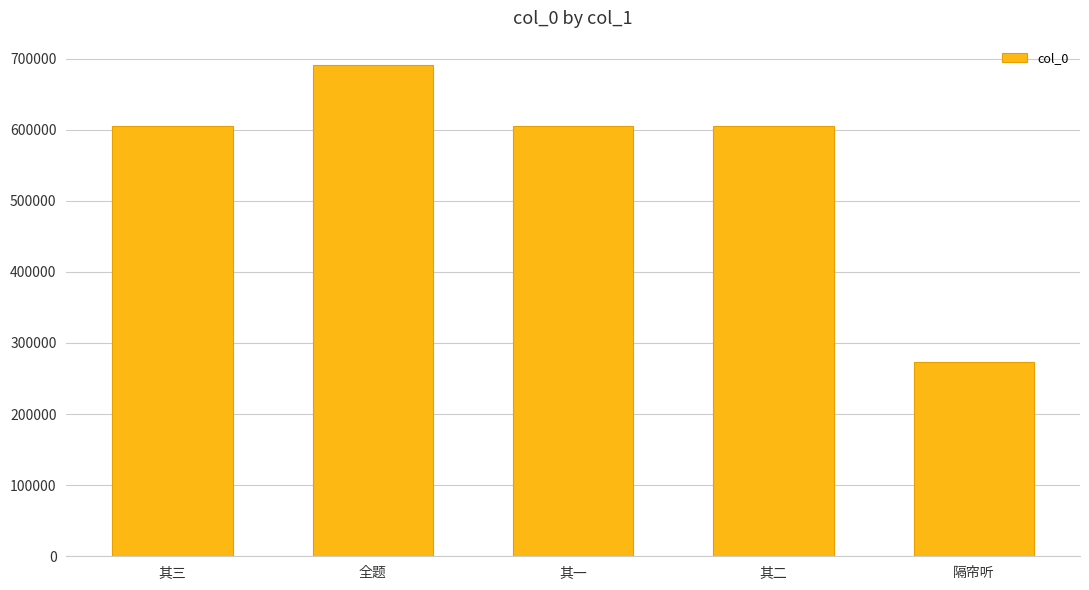

What is the difference between the maximum and minimum values?

417105